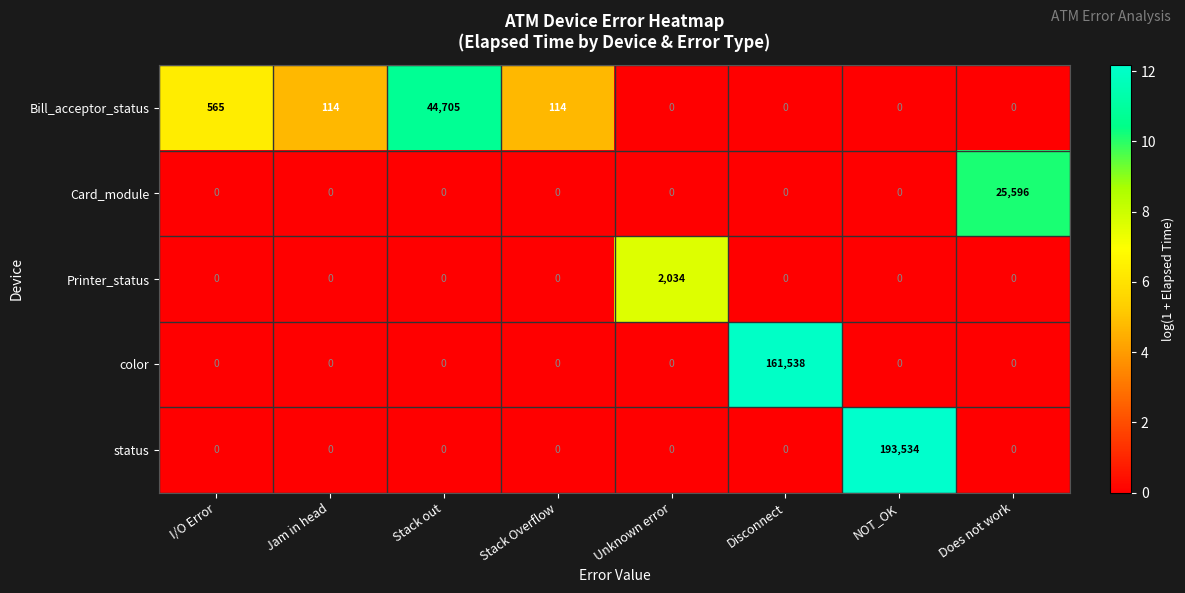

At which category is the sum across all series the highest?

NOT_OK